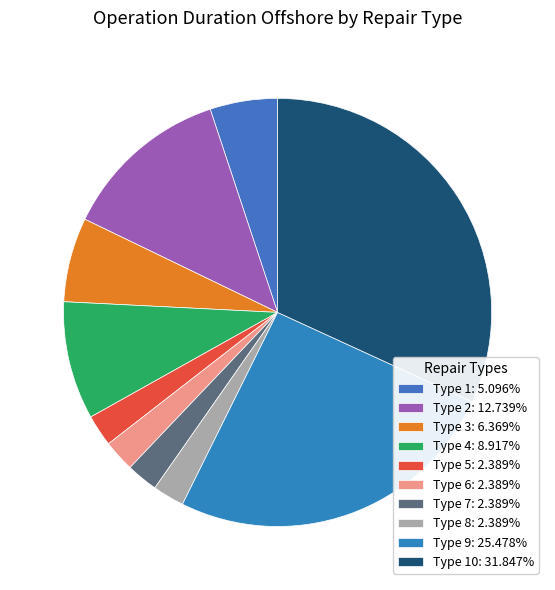

How many slices are in this pie chart?

10